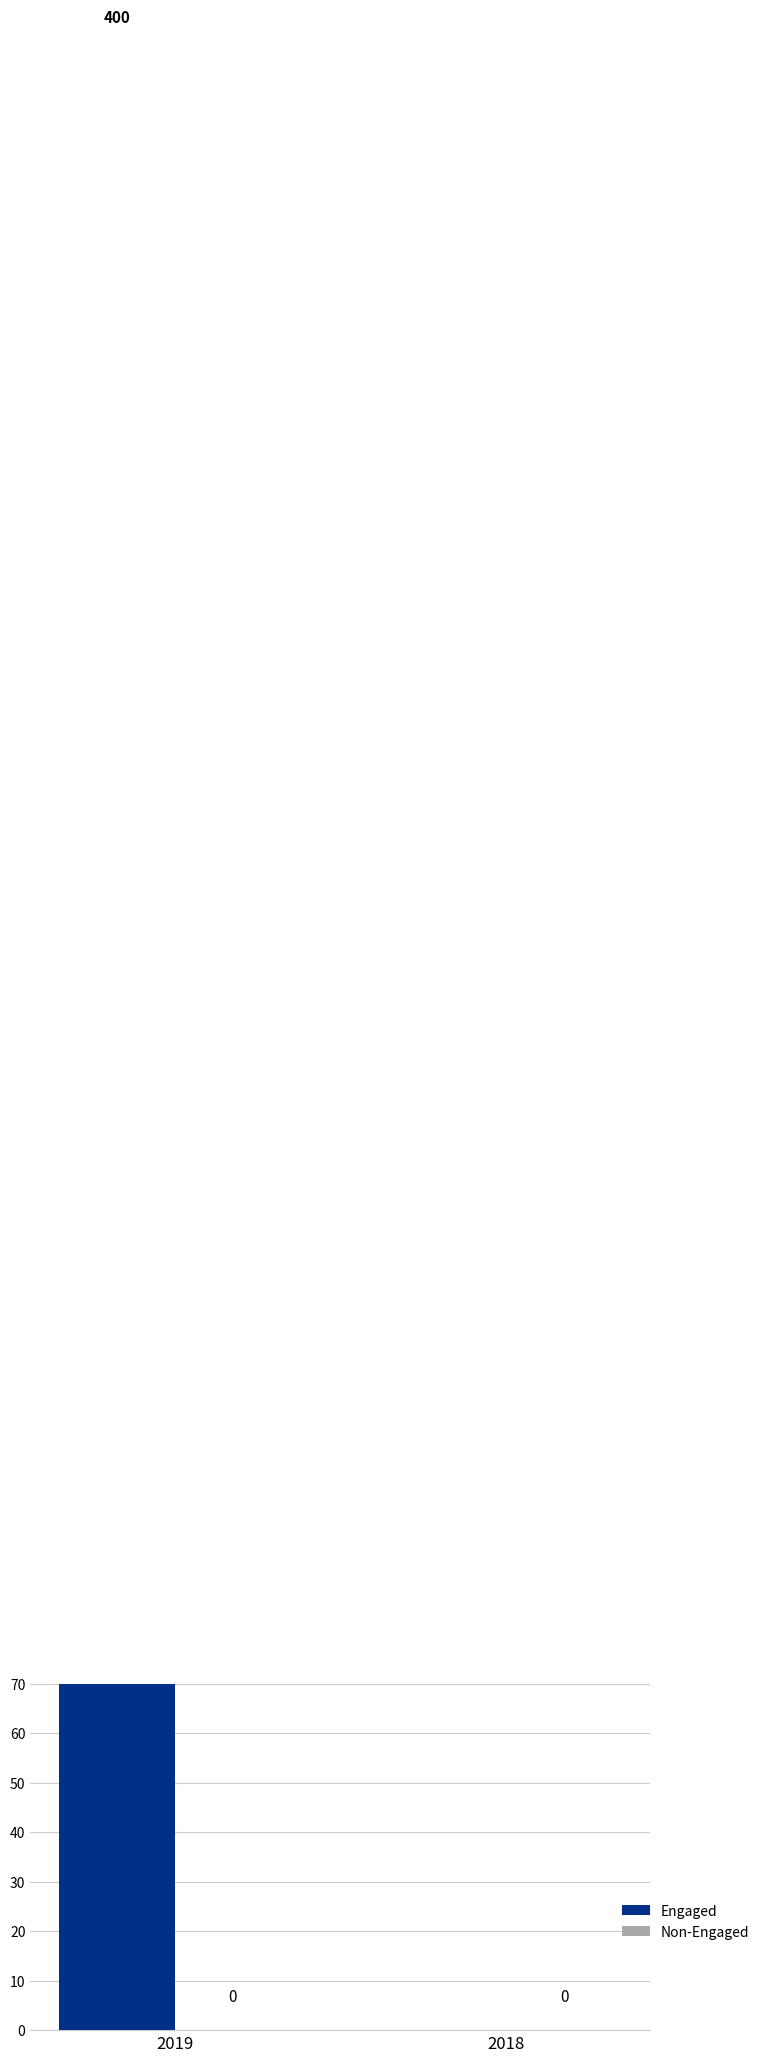

At which category is the sum across all series the highest?

2019